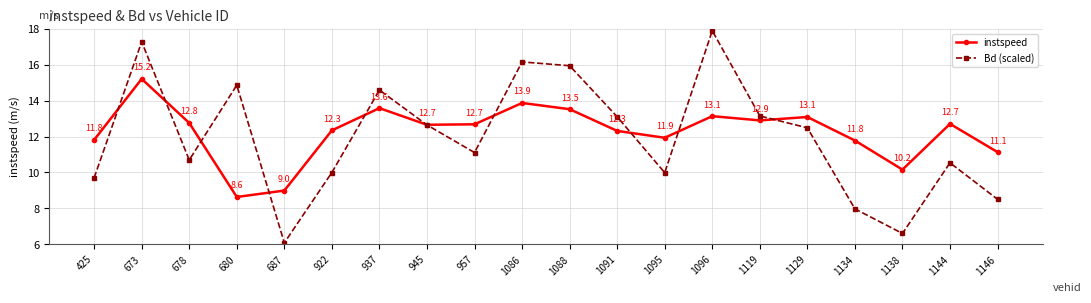

Read the instspeed value at 680.

8.6